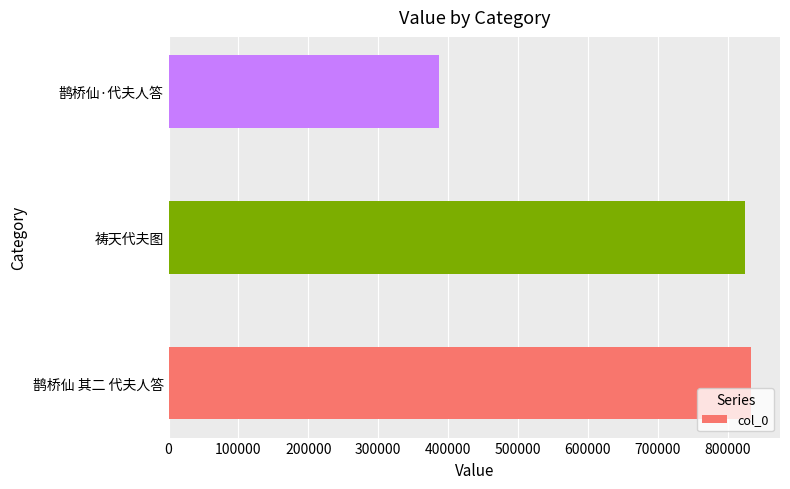

Rank the categories by value from highest to lowest.

鹊桥仙 其二 代夫人答, 祷天代夫图, 鹊桥仙·代夫人答